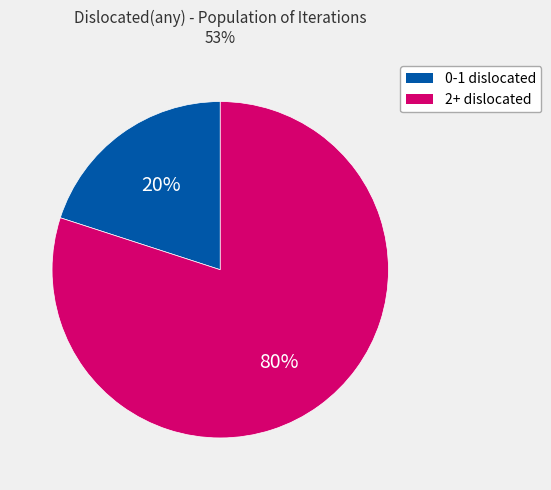

To the nearest percent, what is the difference between the largest and smallest slice percentages?

60%